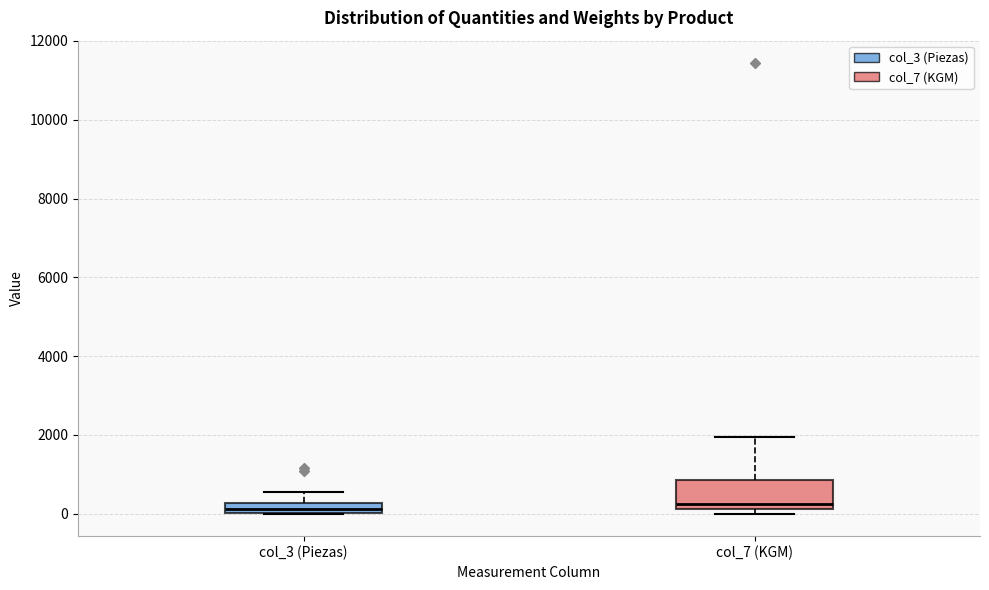

Which box is the tallest, from its lower edge to its upper edge?

col_7 (KGM)